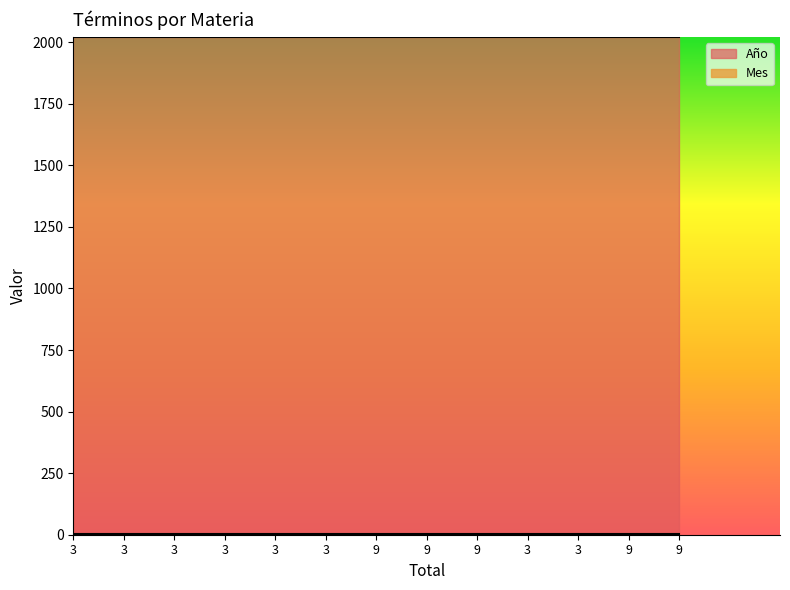

Reading right to left, what are all the values shown in this chart?

Año: 9=2021	9=2021	3=2021	3=2021	9=2021	9=2021	9=2021	3=2021	3=2021	3=2021	3=2021	3=2021	3=2021
Mes: 9=1	9=1	3=1	3=1	9=1	9=1	9=1	3=1	3=1	3=1	3=1	3=1	3=1